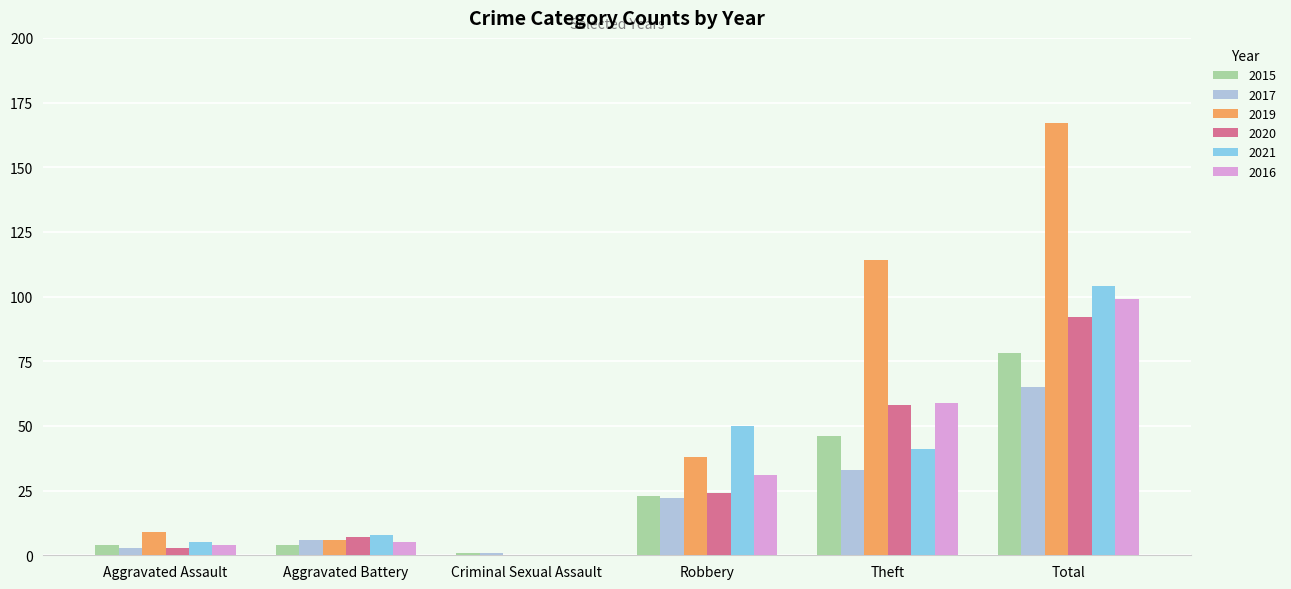

Reading right to left, list all the values displayed in this chart.

2015: Total=78	Theft=46	Robbery=23	Criminal Sexual Assault=1	Aggravated Battery=4	Aggravated Assault=4
2017: Total=65	Theft=33	Robbery=22	Criminal Sexual Assault=1	Aggravated Battery=6	Aggravated Assault=3
2019: Total=167	Theft=114	Robbery=38	Criminal Sexual Assault=0	Aggravated Battery=6	Aggravated Assault=9
2020: Total=92	Theft=58	Robbery=24	Criminal Sexual Assault=0	Aggravated Battery=7	Aggravated Assault=3
2021: Total=104	Theft=41	Robbery=50	Criminal Sexual Assault=0	Aggravated Battery=8	Aggravated Assault=5
2016: Total=99	Theft=59	Robbery=31	Criminal Sexual Assault=0	Aggravated Battery=5	Aggravated Assault=4